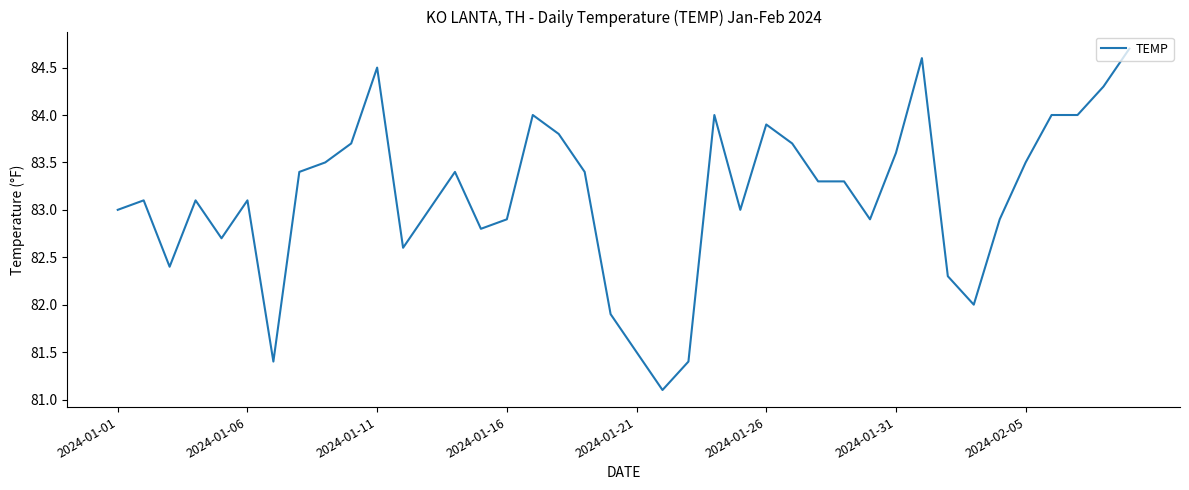

What is the minimum value shown in the chart?

81.1